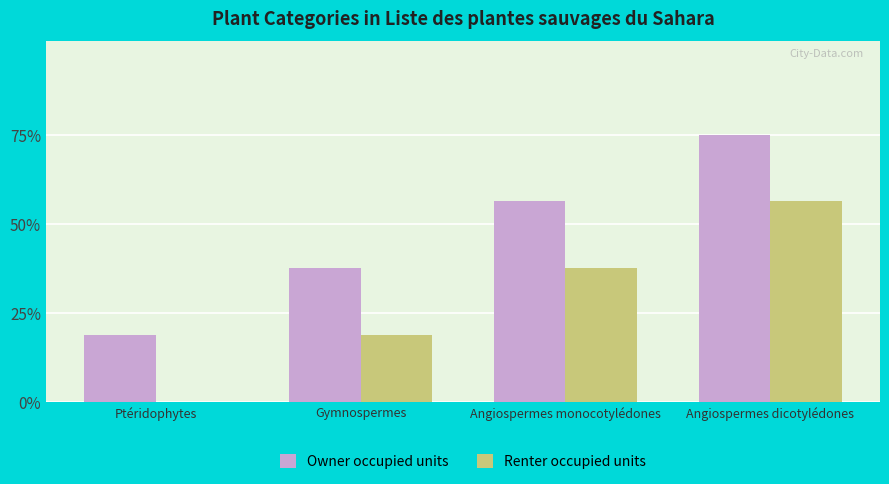

The value of Renter occupied units at Ptéridophytes is 0. True or false?

True